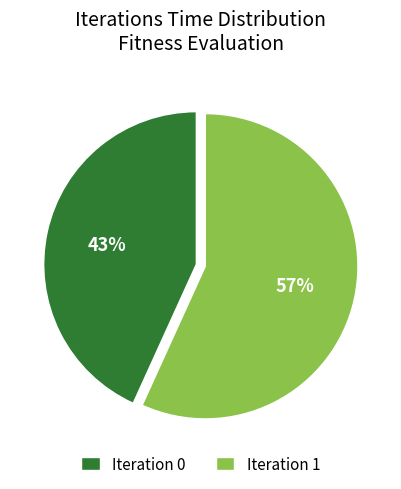

Is the sum of Iteration 0 and Iteration 1 greater than half?

Yes